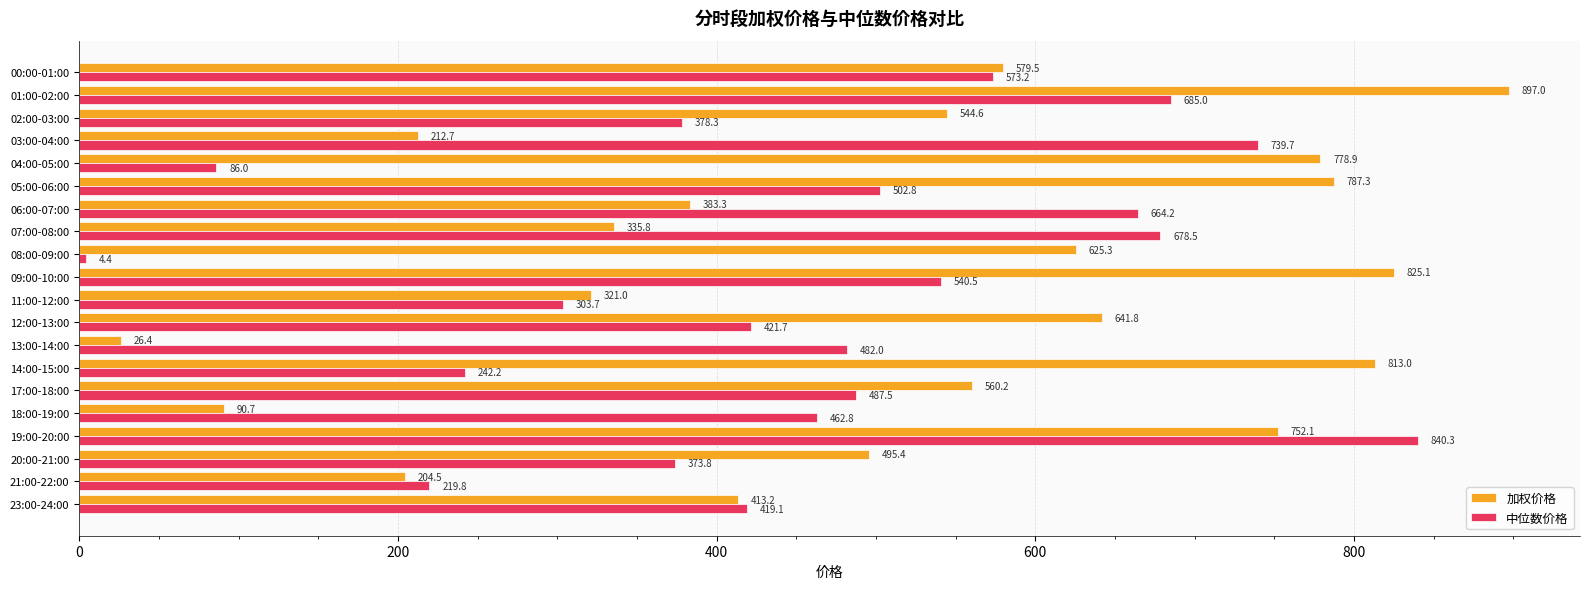

What is the difference between the maximum and minimum values in the 中位数价格 series?

835.9